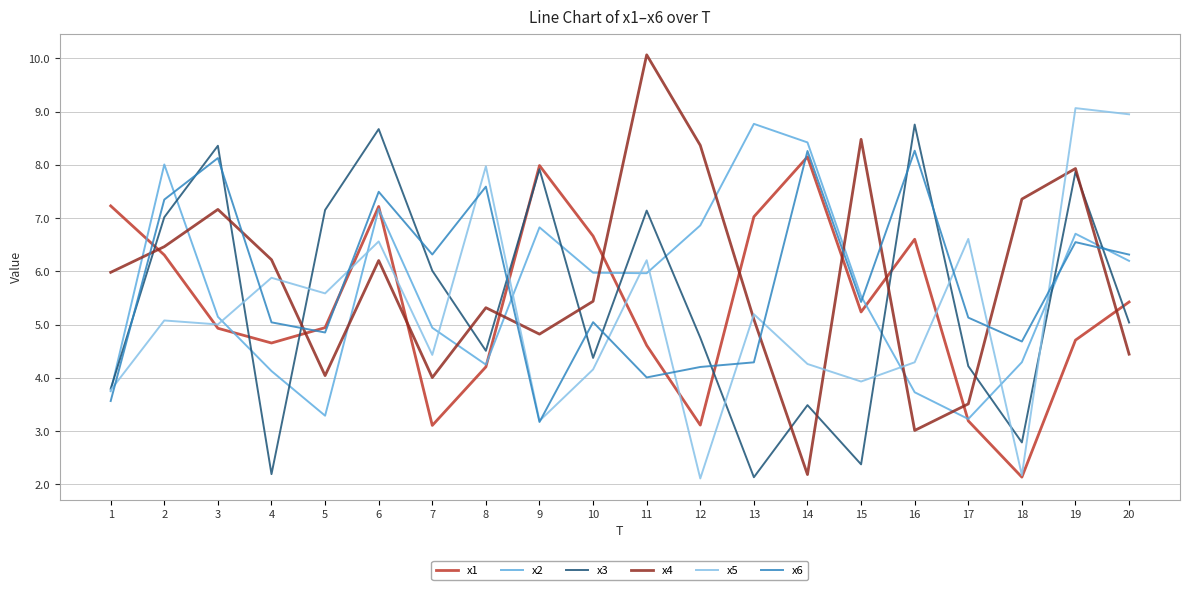

Is the value of x6 at 15 greater than the value of x2 at 16?

Yes